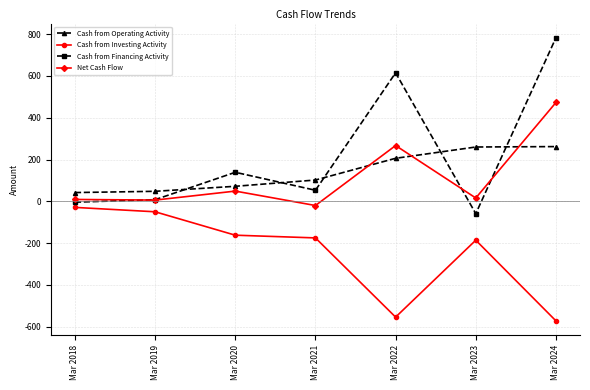

True or false: Cash from Financing Activity and Cash from Operating Activity cross at least once.

True